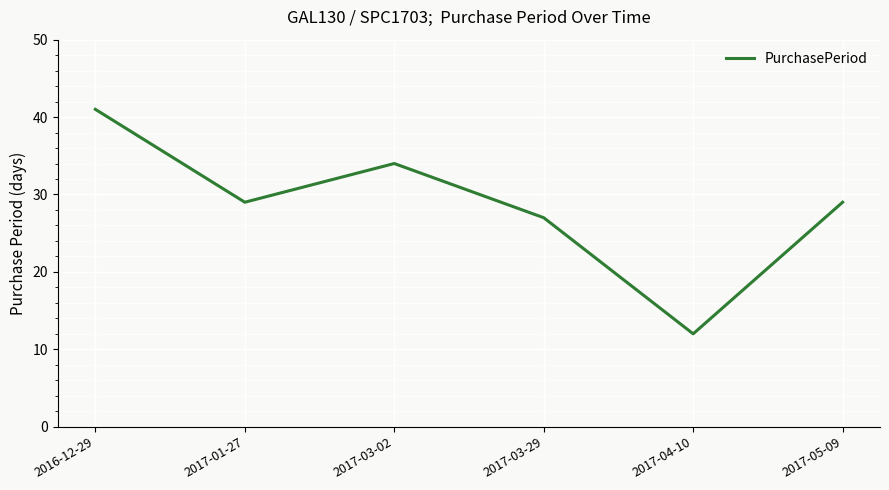

What is the approximate value at 2016-12-29?

41